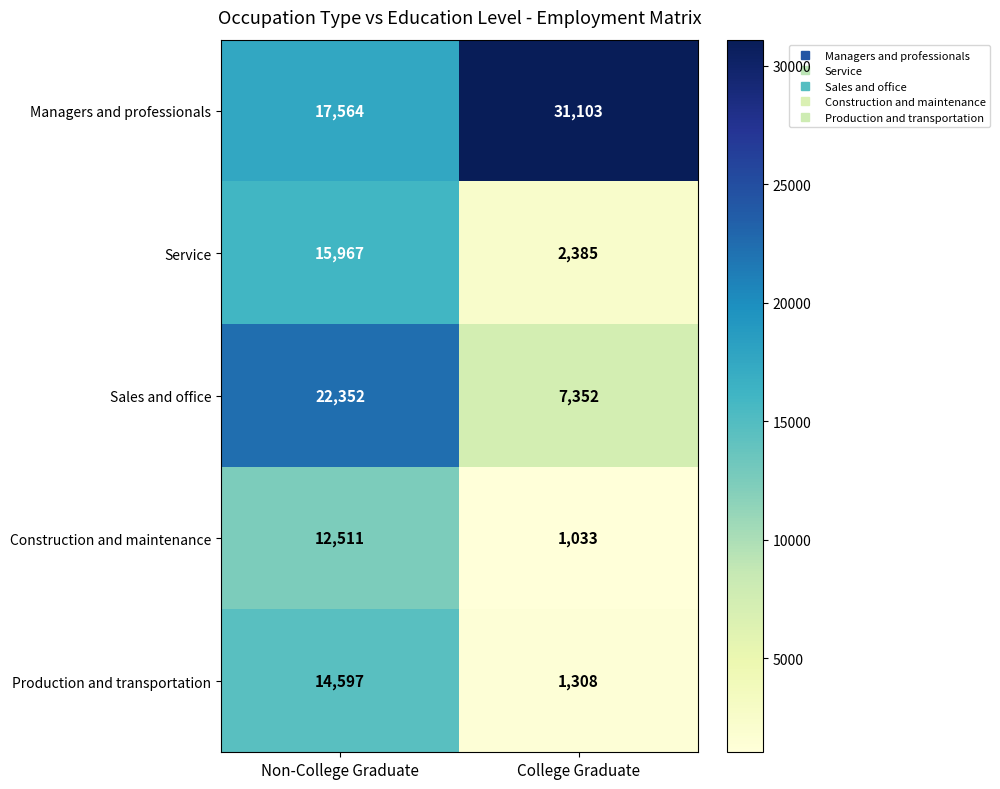

What value does the Production and transportation series have at Non-College Graduate, to the nearest 10?

14600